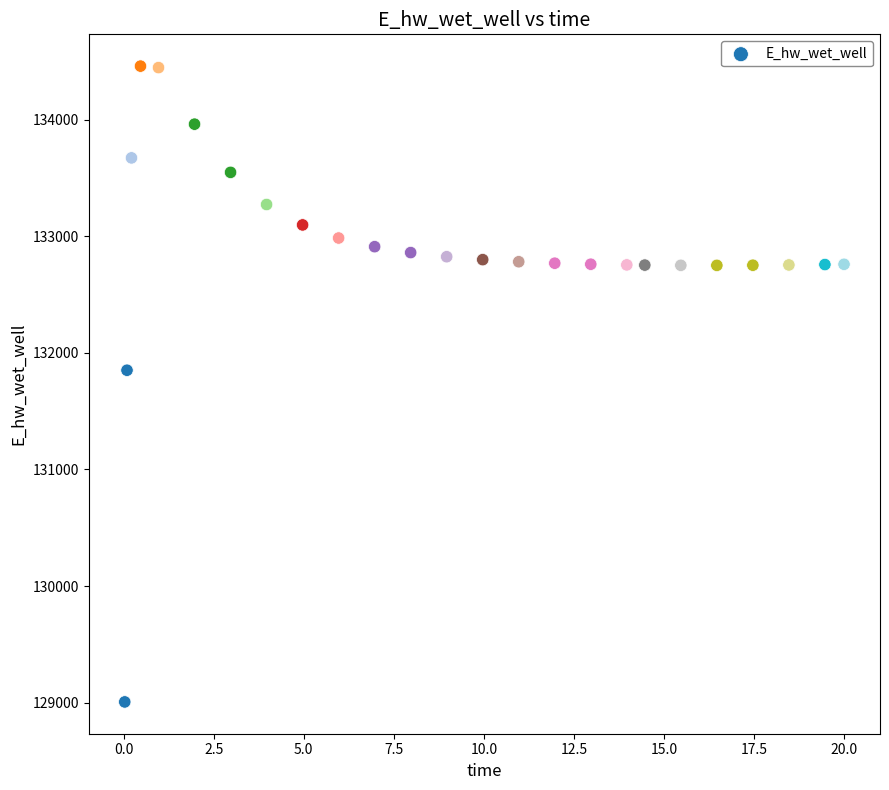

What is the range of X values (max minus min)?

20.0